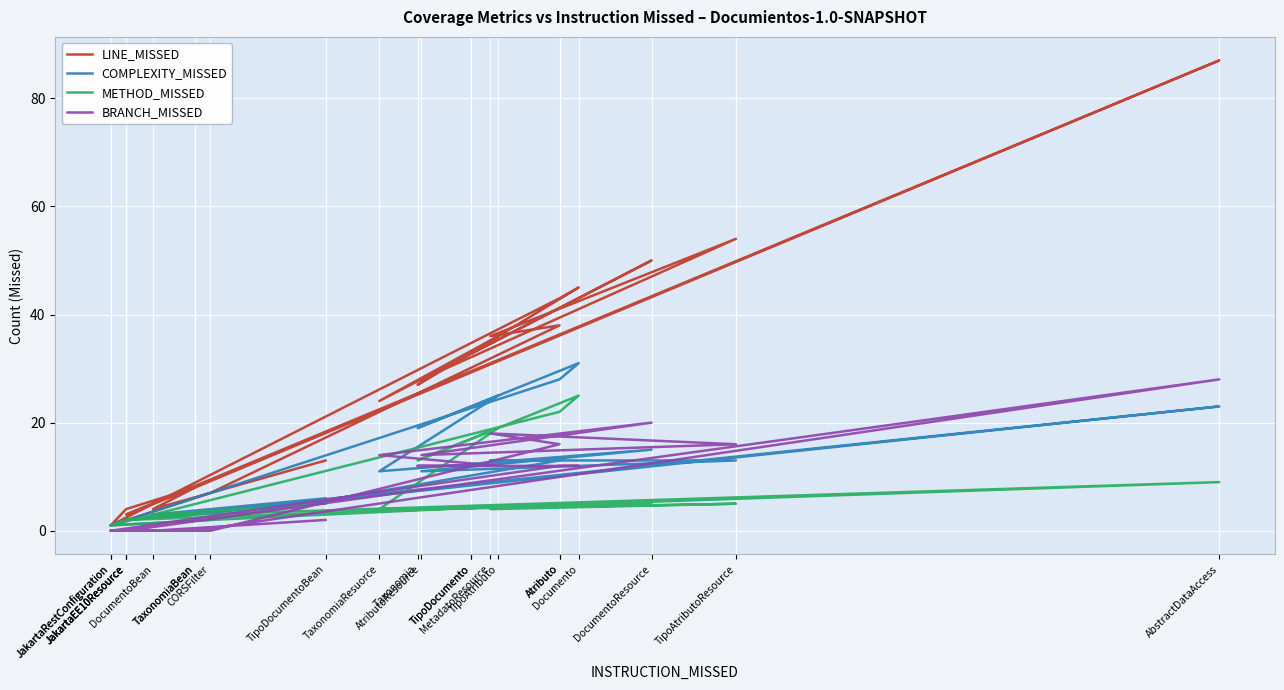

How many series are shown in this chart?

4